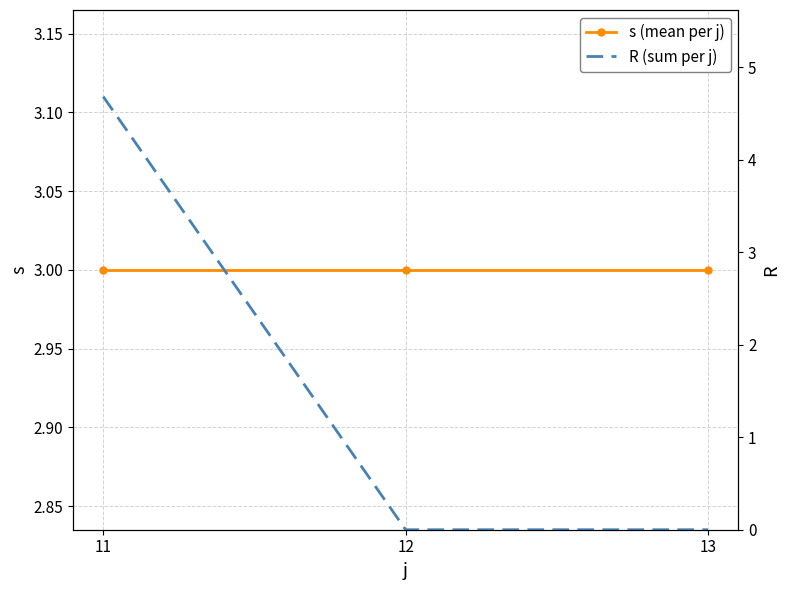

At which label does R (sum per j) reach its peak?

11